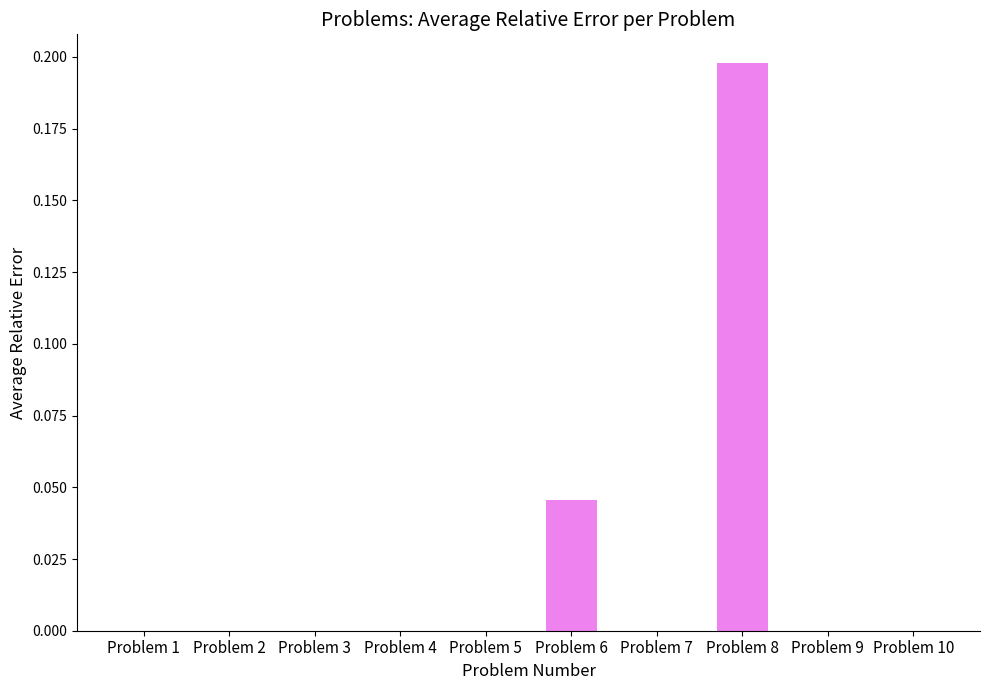

Which category has the highest value across all series?

Problem 8